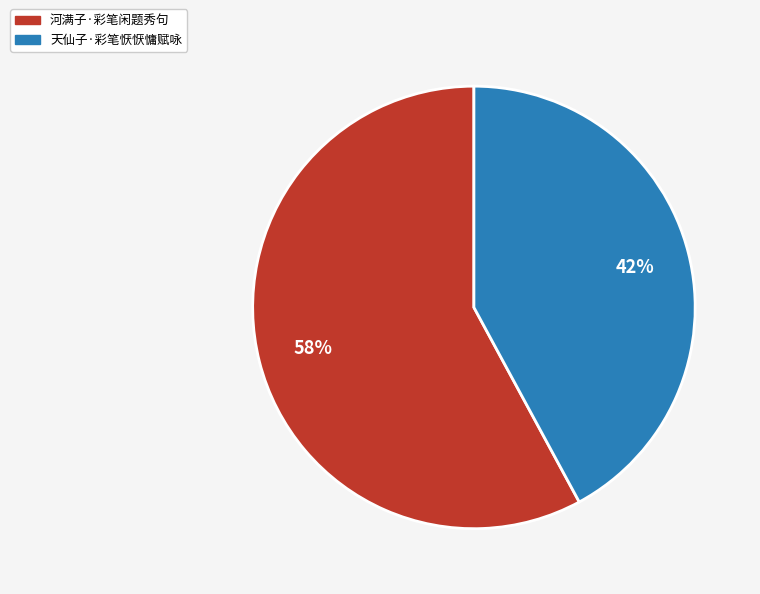

True or false: 河满子·彩笔闲题秀句 accounts for 58% of the total.

True